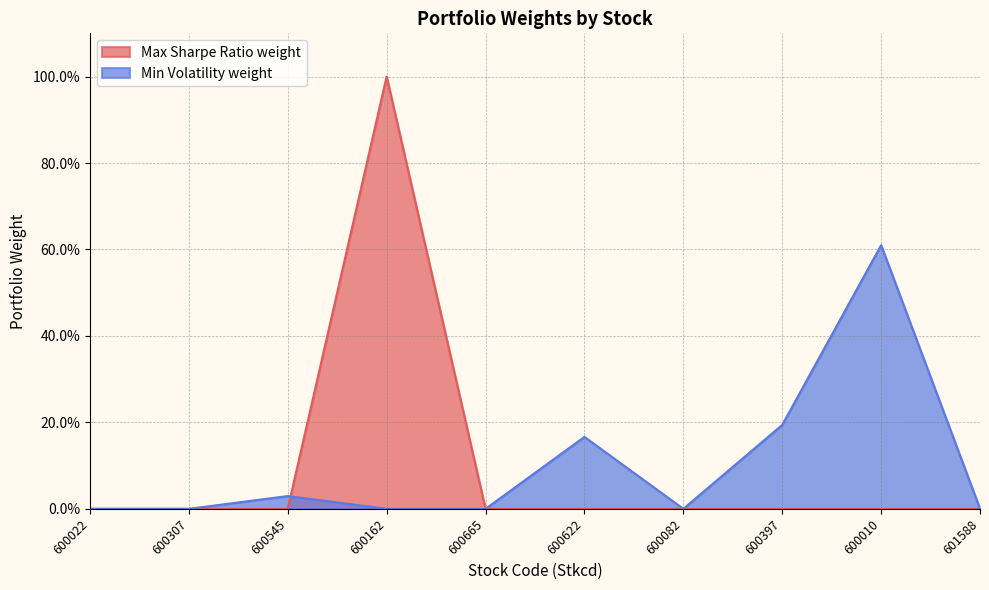

The value of Max Sharpe Ratio weight at 600162 is 1.0. True or false?

True